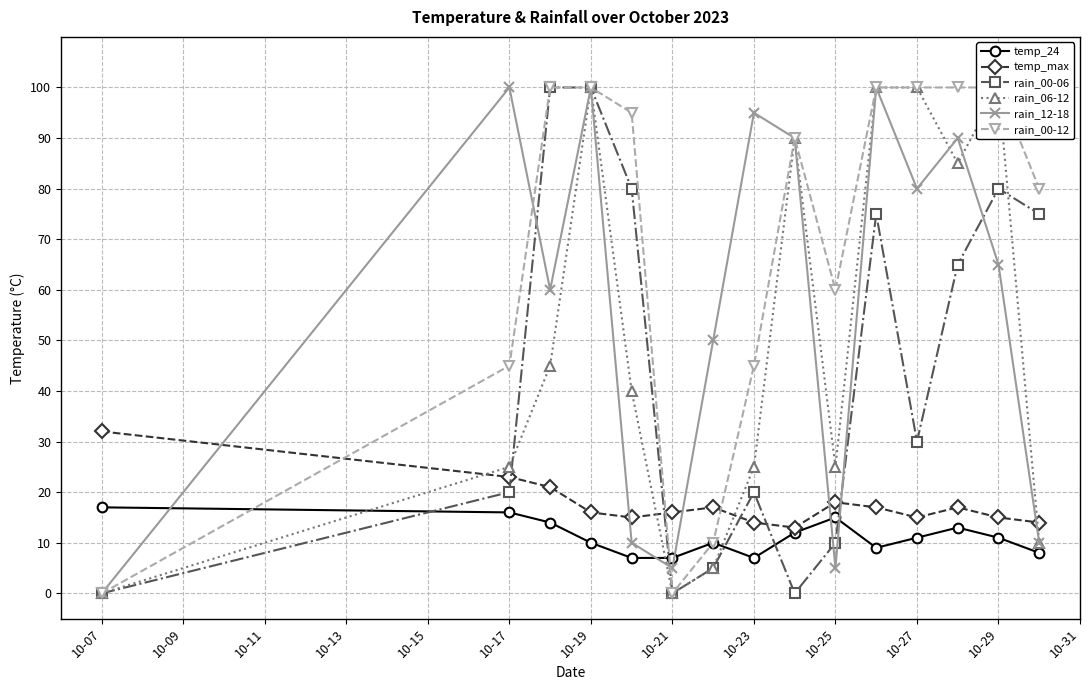

After their last crossing, which series has the higher values: rain_00-06 or temp_24?

rain_00-06